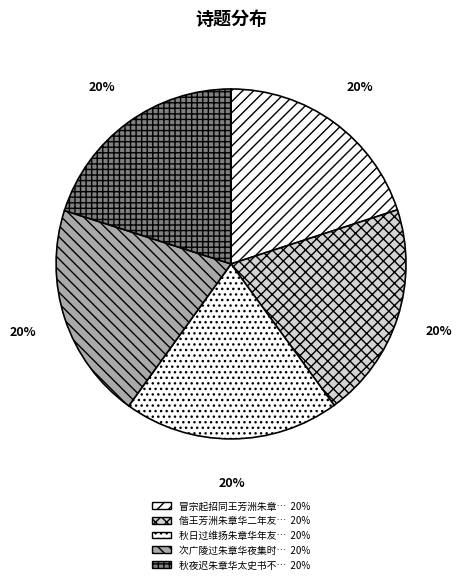

Count the number of slices in the pie.

5